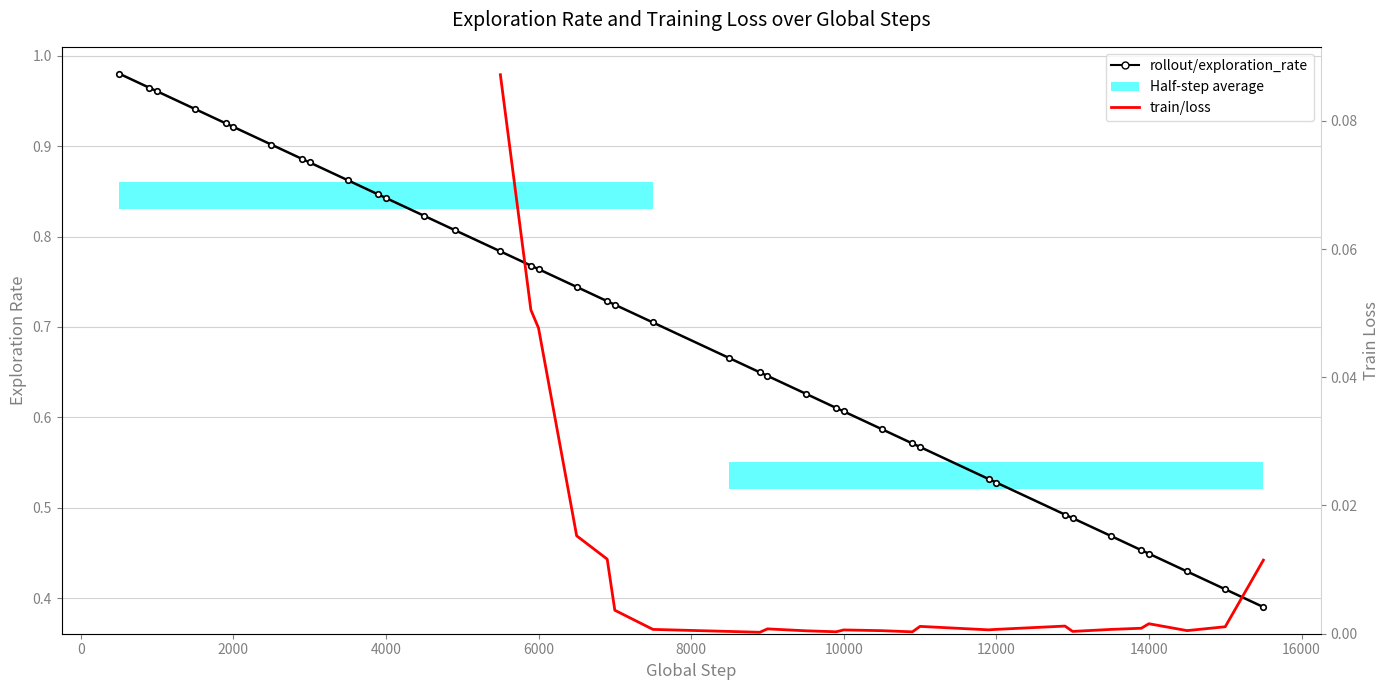

Reading left to right, extract all data points from this chart.

1.0	1.0	1.0	0.9	0.9	0.9	0.9	0.9	0.9	0.9	0.8	0.8	0.8	0.8	0.8	0.8	0.8	0.7	0.7	0.7	0.7	0.7	0.6	0.6	0.6	0.6	0.6	0.6	0.6	0.6	0.5	0.5	0.5	0.5	0.5	0.5	0.4	0.4	0.4	0.4